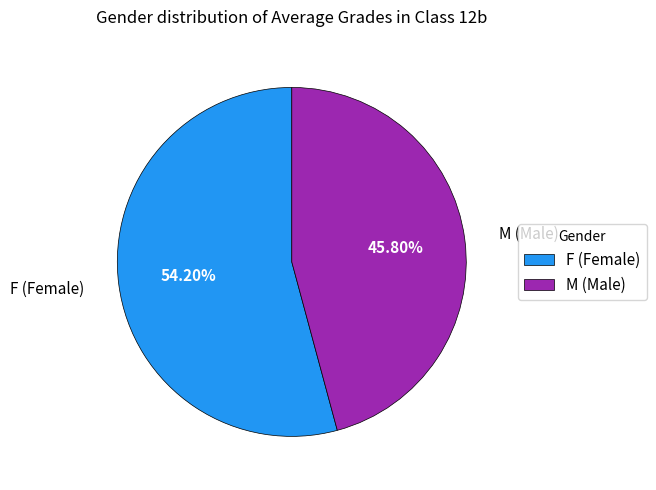

Which category has the smallest portion of the pie?

M